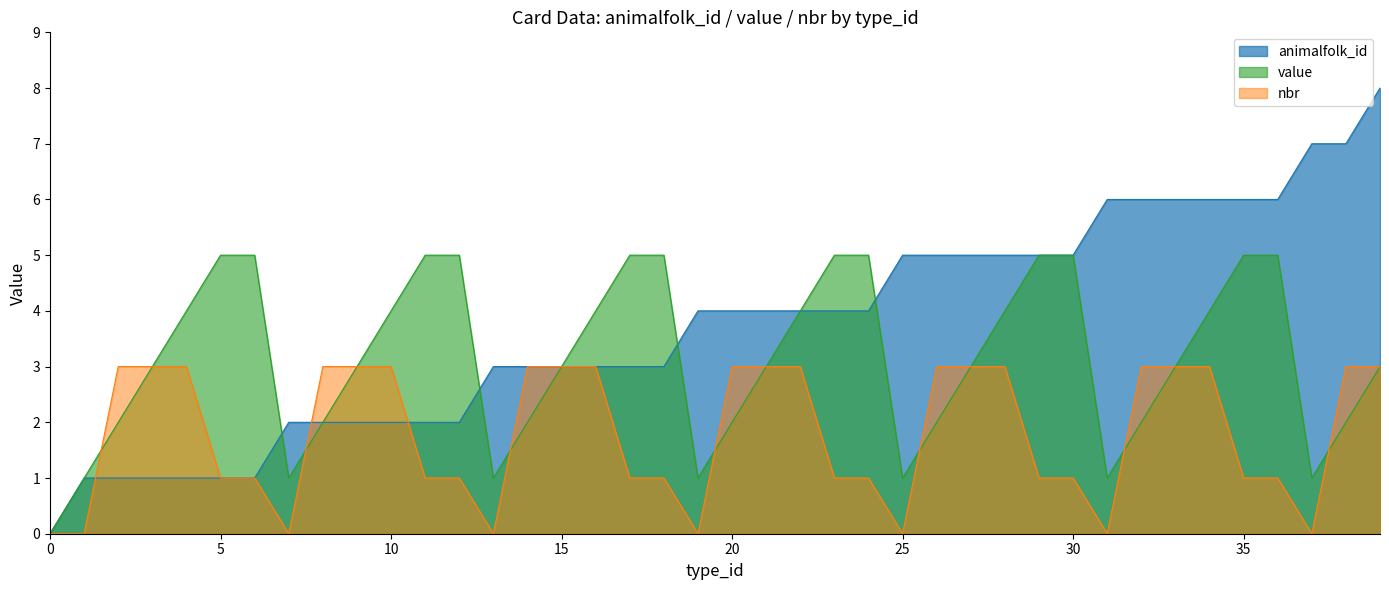

Between 23 and 4, which is larger?

23